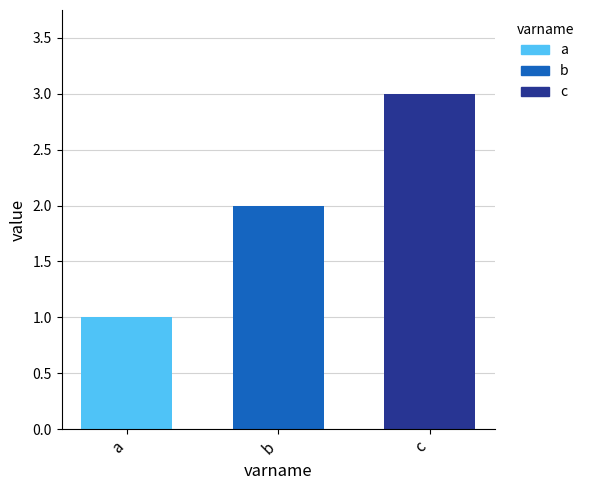

Rank the categories by value from lowest to highest.

a, b, c